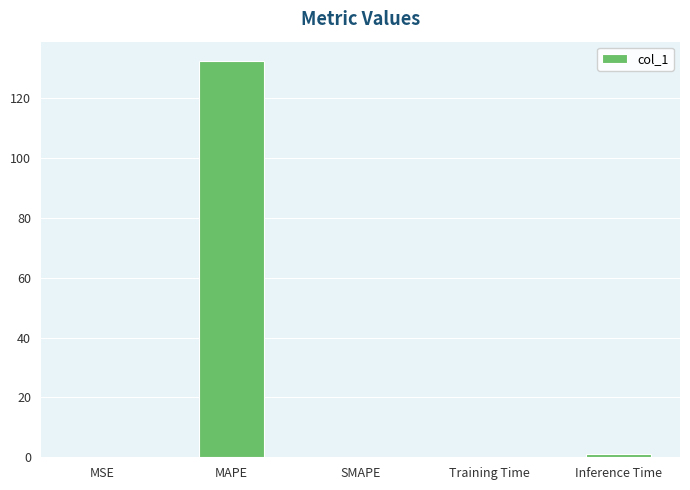

Is it true that the value at MSE is 0.1?

True